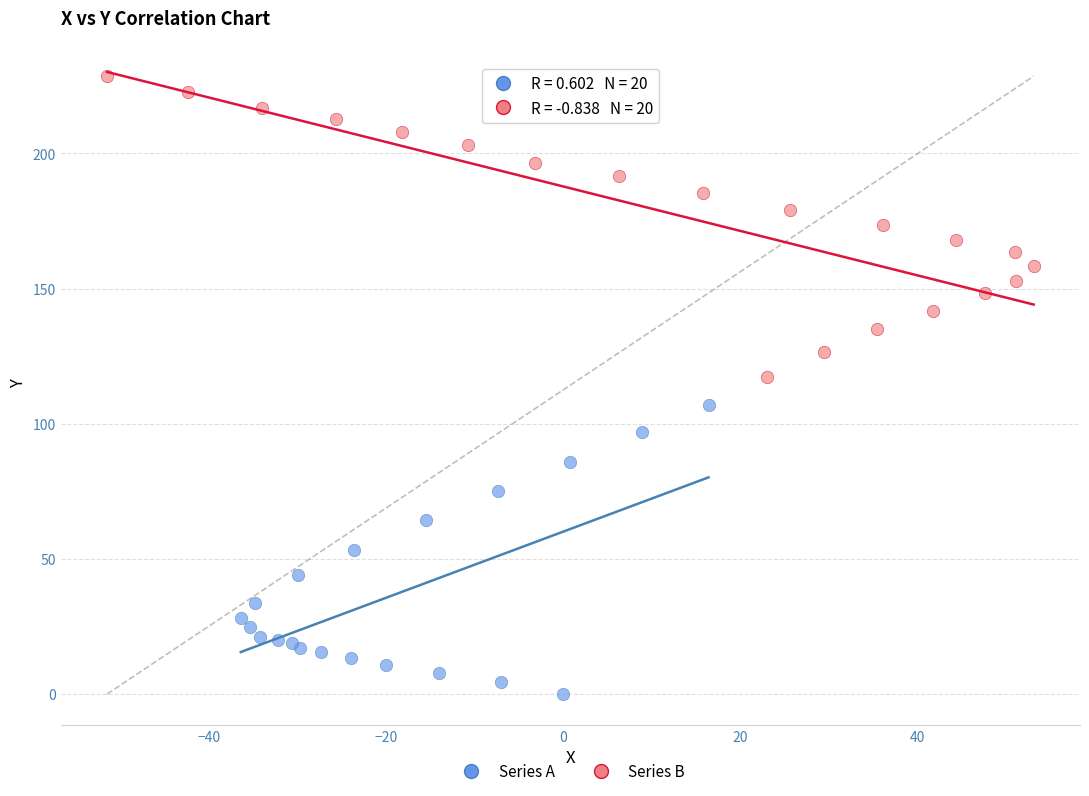

Which series has the largest Y range (max minus min)?

Series B